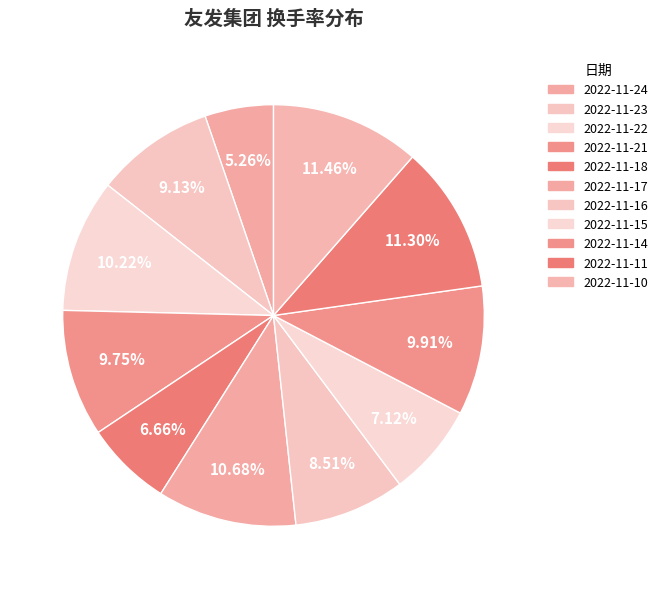

What percentage is the 2022-11-23 slice, to the nearest percent?

9%